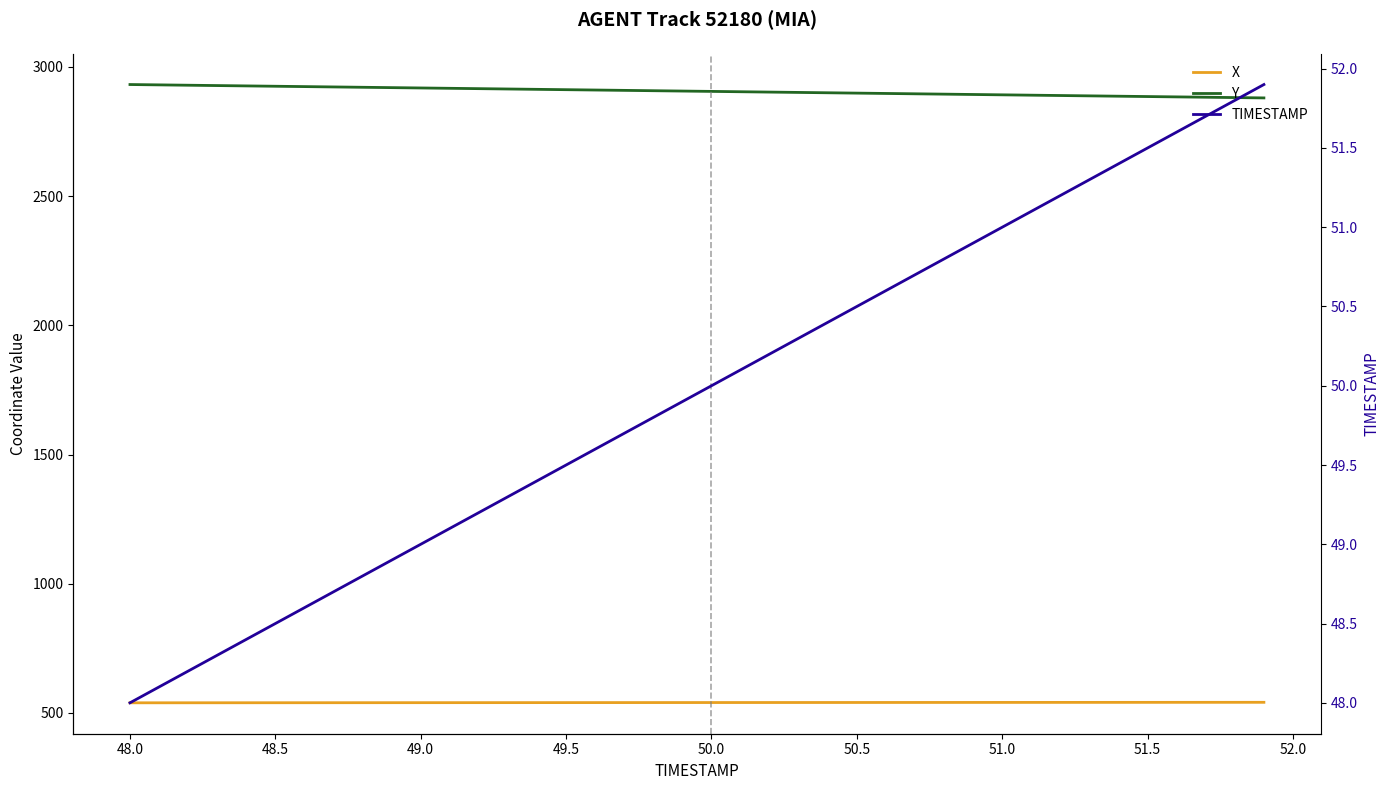

What is the minimum value shown in the chart?

48.0